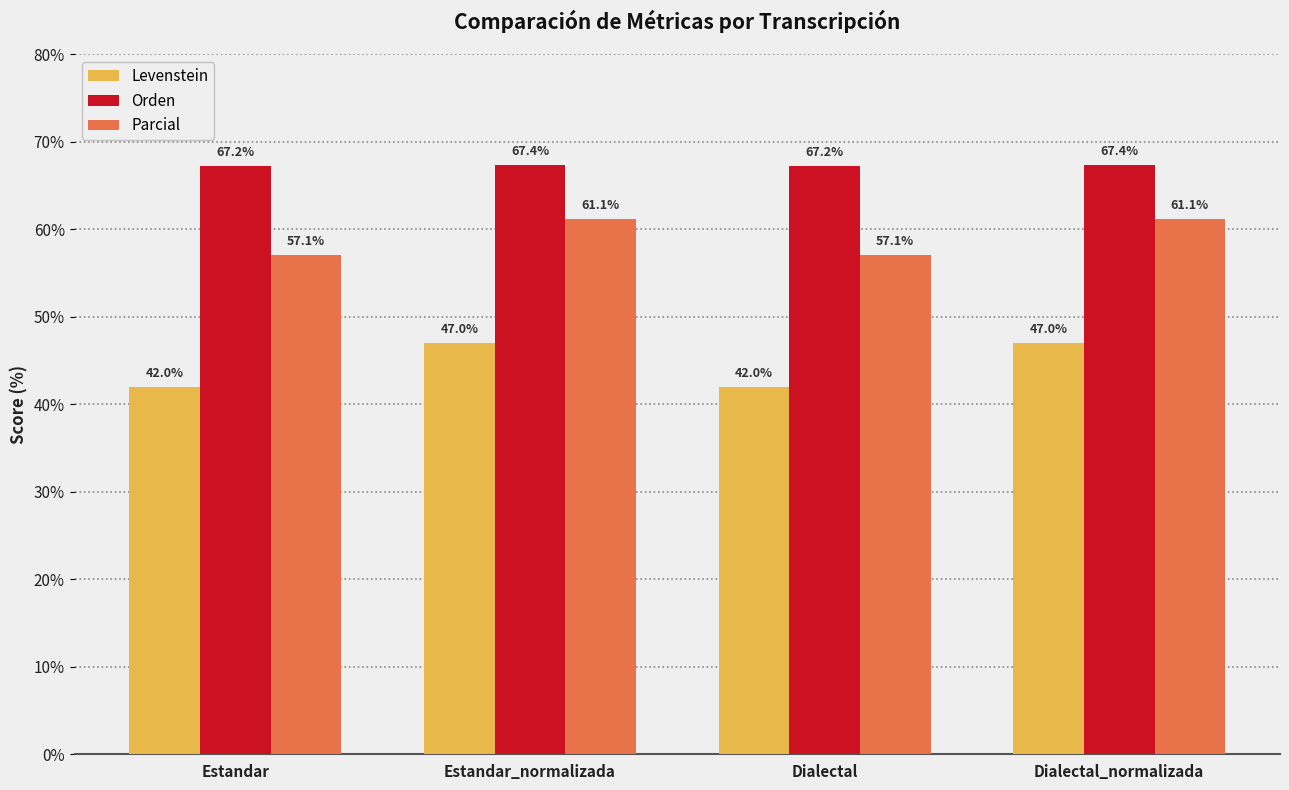

What is the sum of the Orden values at Estandar_normalizada and Estandar?

134.6